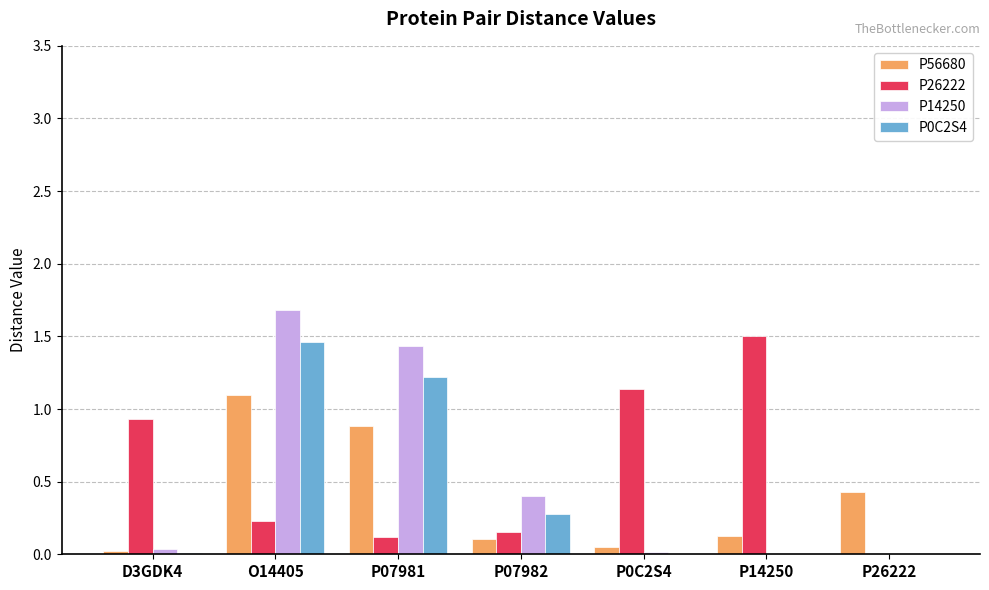

How many groups of bars are there?

7